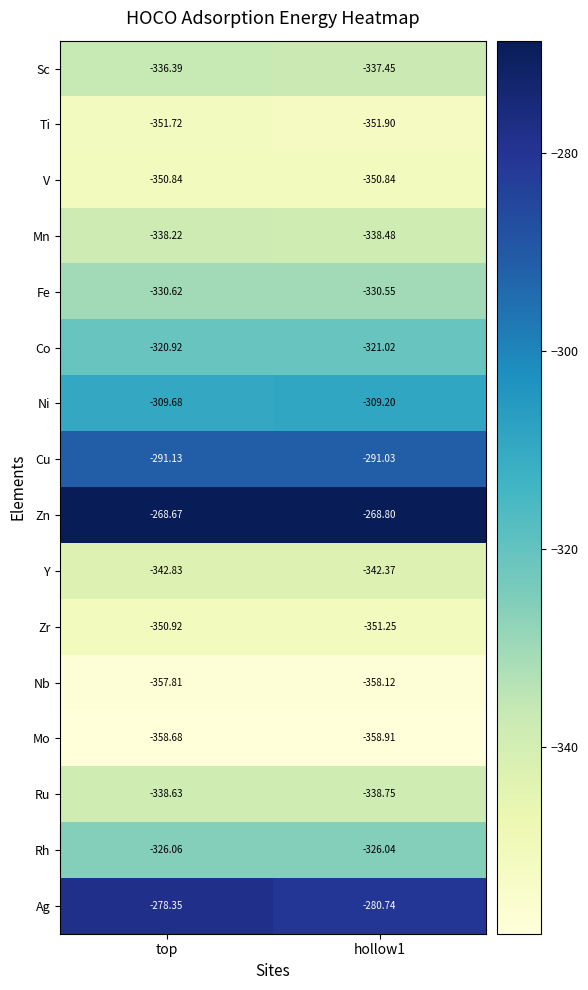

At hollow1, list the series in order from smallest to largest.

Mo, Nb, Ti, Zr, V, Y, Ru, Mn, Sc, Fe, Rh, Co, Ni, Cu, Ag, Zn